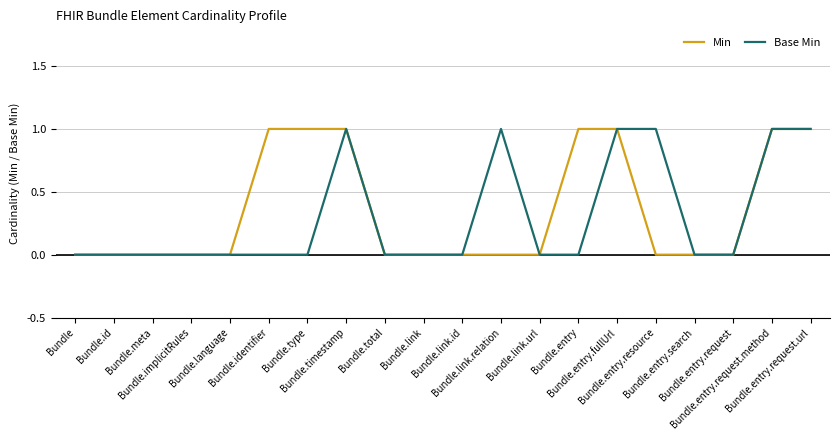

What is the label of the 17th point from the left?

Bundle.entry.search